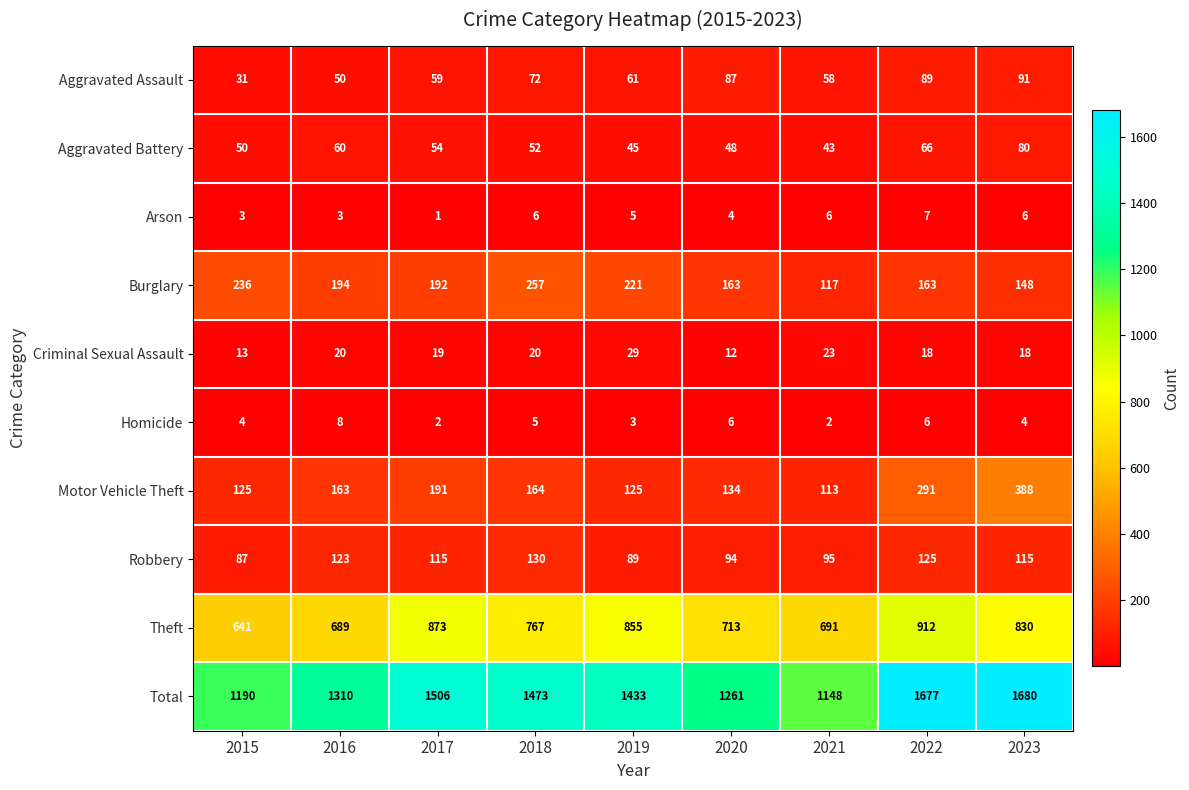

Which category has the lowest value in the Robbery series?

2015